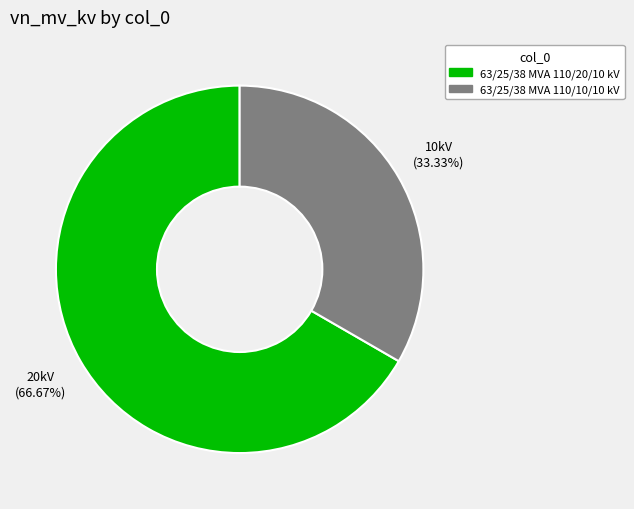

To the nearest percent, what portion does 63/25/38 MVA 110/20/10 kV represent?

67%